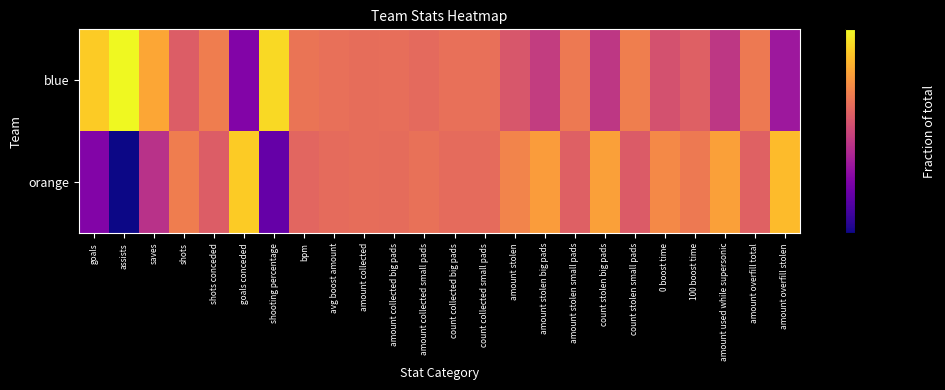

Rank the series by their maximum value, from lowest to highest.

orange, blue